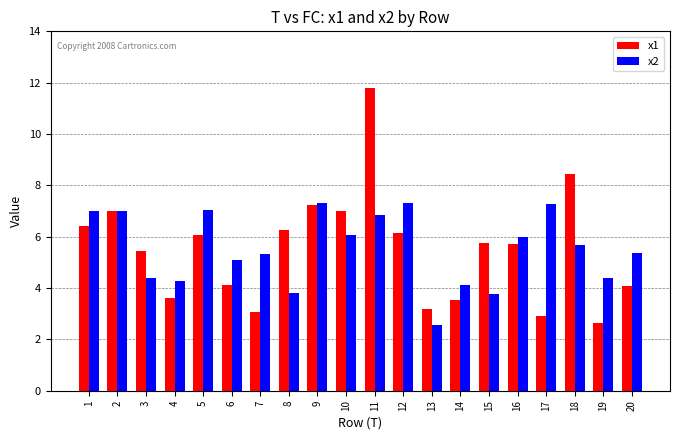

What is the minimum value shown in the chart?

2.6